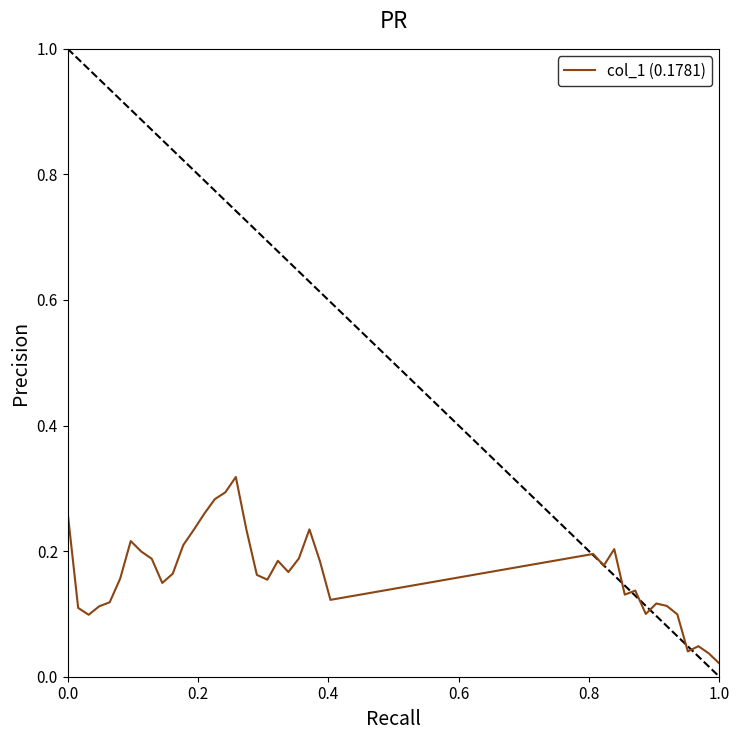

Does the chart display data point markers on the line(s)?

No